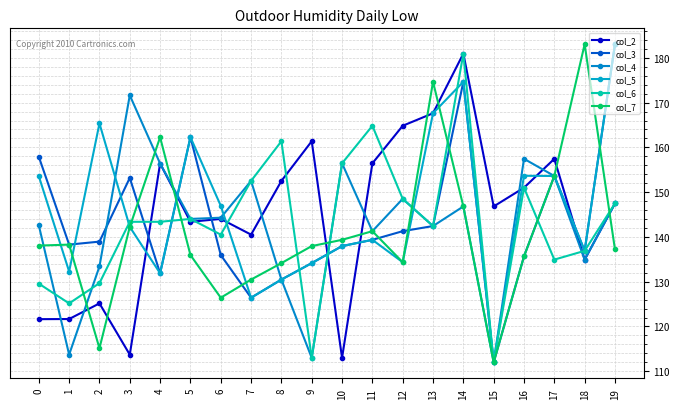

List the labels in order of col_7 value, largest first.

18, 13, 4, 17, 14, 3, 11, 10, 1, 0, 9, 19, 5, 16, 12, 8, 7, 6, 2, 15